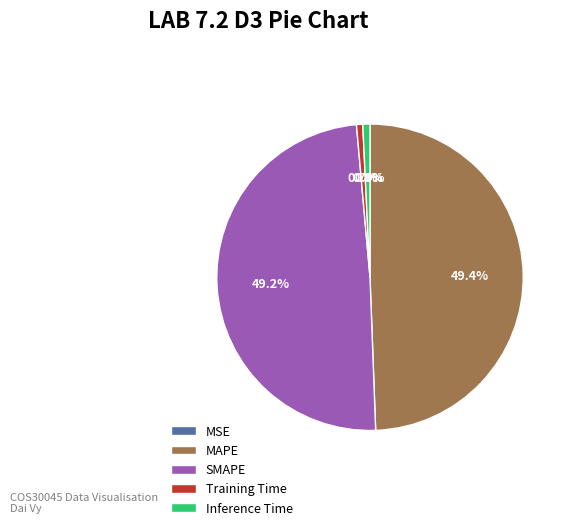

What percentage is NOT represented by MAPE?

50.6%